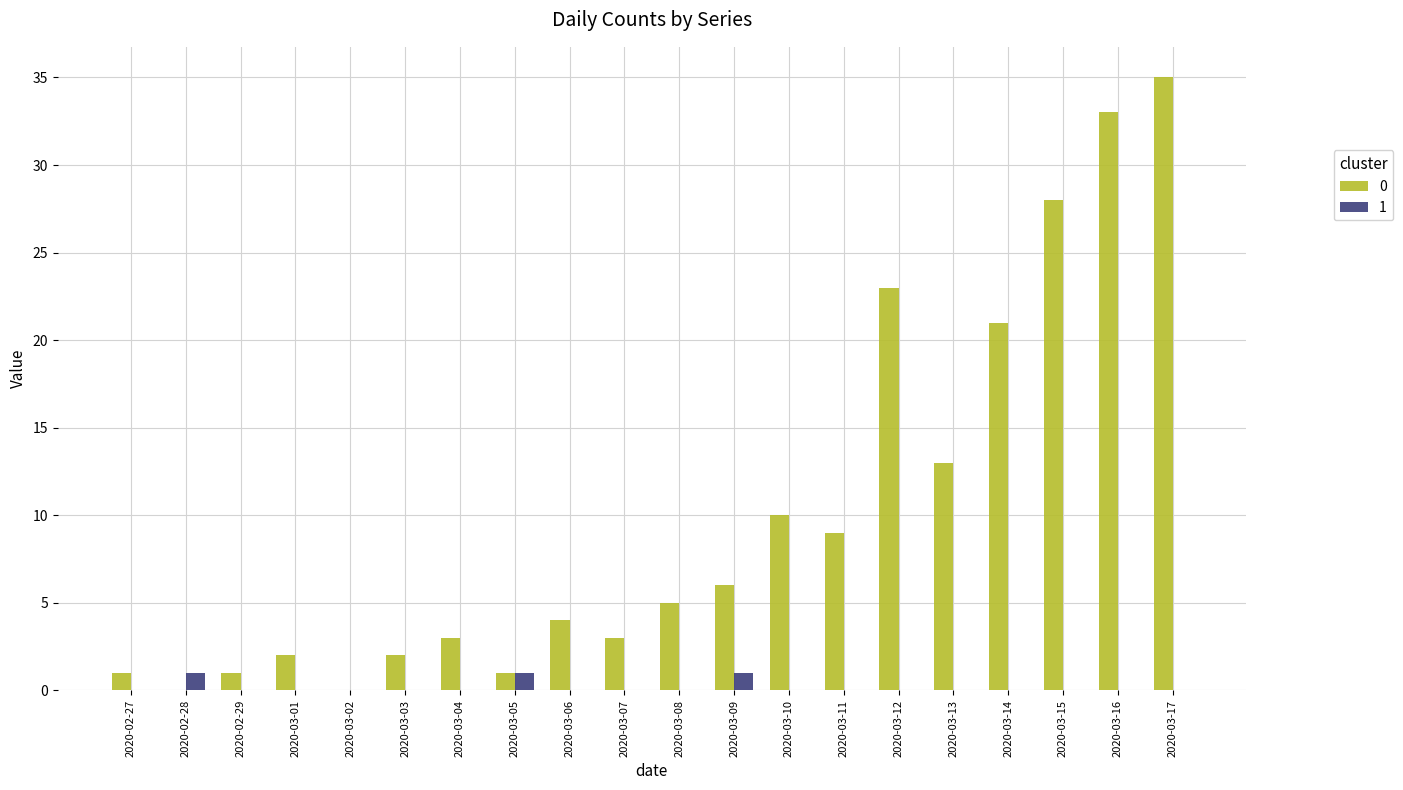

At which category is the sum across all series the highest?

2020-03-17